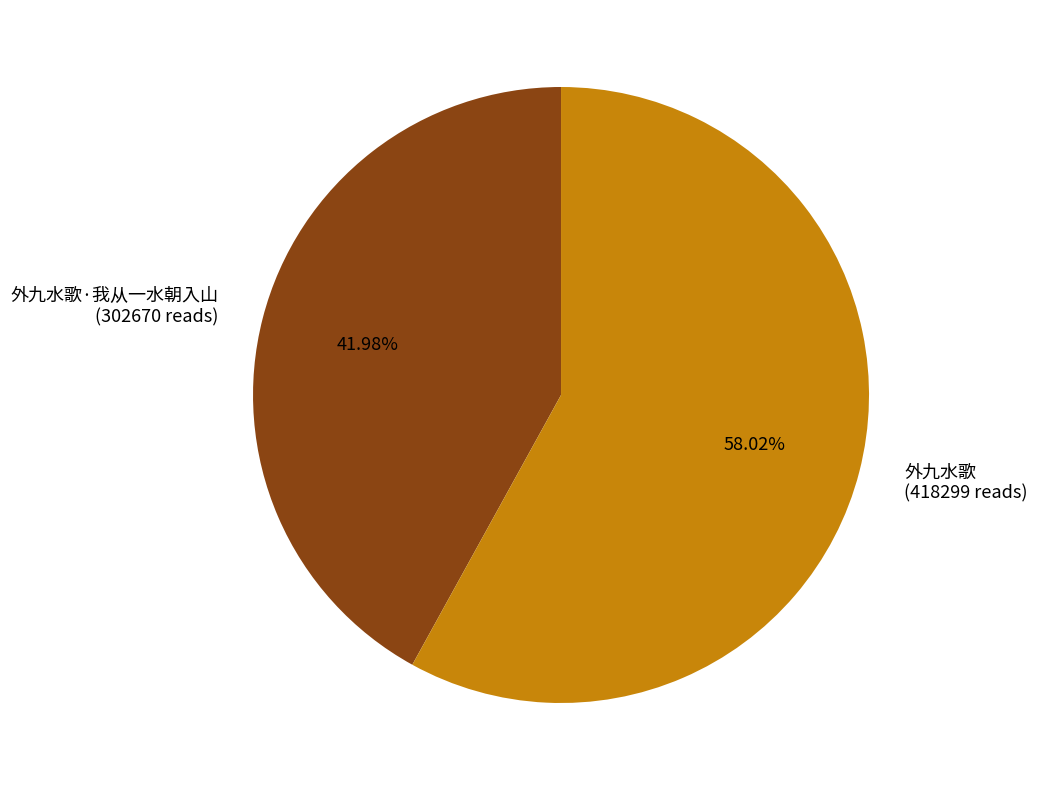

To the nearest percent, what is the difference between the largest and smallest slice percentages?

16%